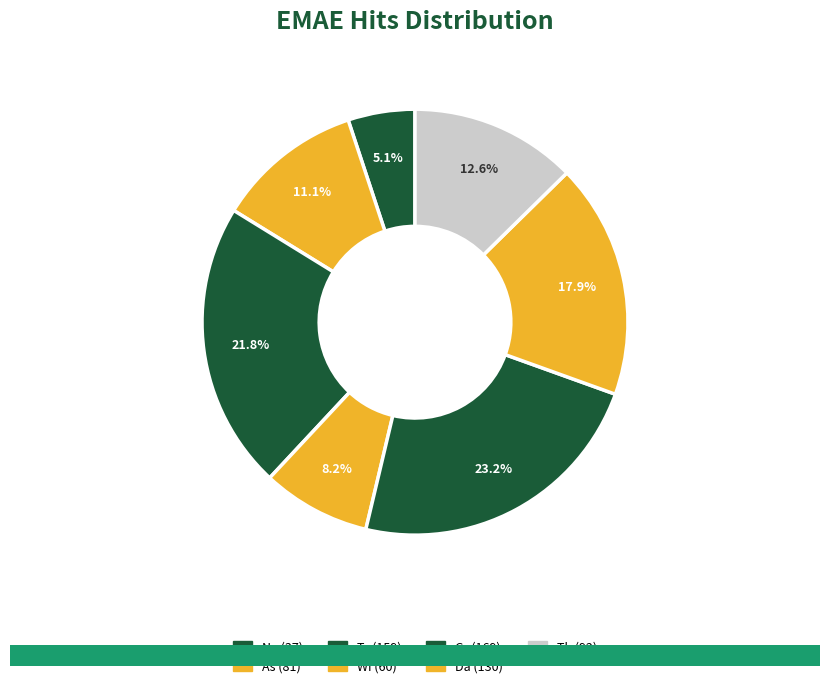

Rank the categories by value from highest to lowest.

Gr, Tr, Da, Th, As, Wi, Ne